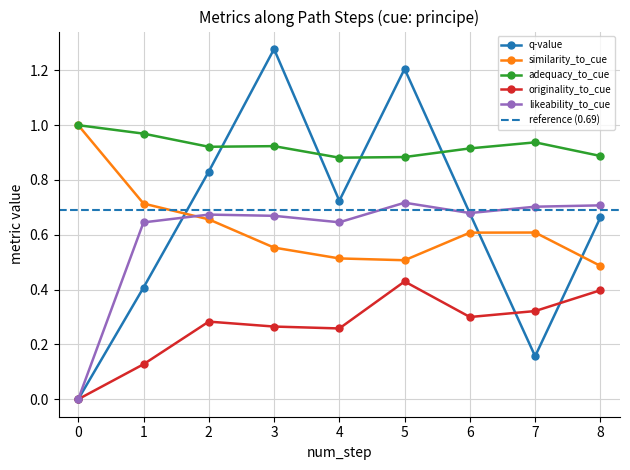

Reading left to right, what are all the values shown in this chart?

q-value: 0=0.0	1=0.4	2=0.8	3=1.3	4=0.7	5=1.2	6=0.7	7=0.2	8=0.7
similarity_to_cue: 0=1.0	1=0.7	2=0.7	3=0.6	4=0.5	5=0.5	6=0.6	7=0.6	8=0.5
adequacy_to_cue: 0=1.0	1=1.0	2=0.9	3=0.9	4=0.9	5=0.9	6=0.9	7=0.9	8=0.9
originality_to_cue: 0=0.0	1=0.1	2=0.3	3=0.3	4=0.3	5=0.4	6=0.3	7=0.3	8=0.4
likeability_to_cue: 0=0.0	1=0.6	2=0.7	3=0.7	4=0.6	5=0.7	6=0.7	7=0.7	8=0.7